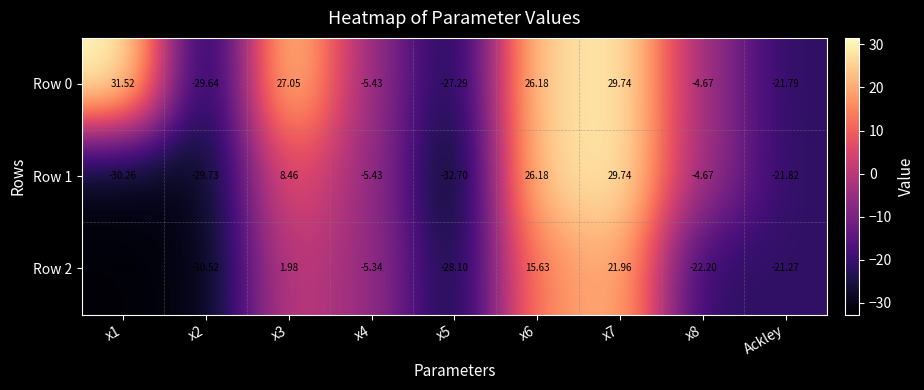

Which series has the largest range (max minus min)?

Row 1